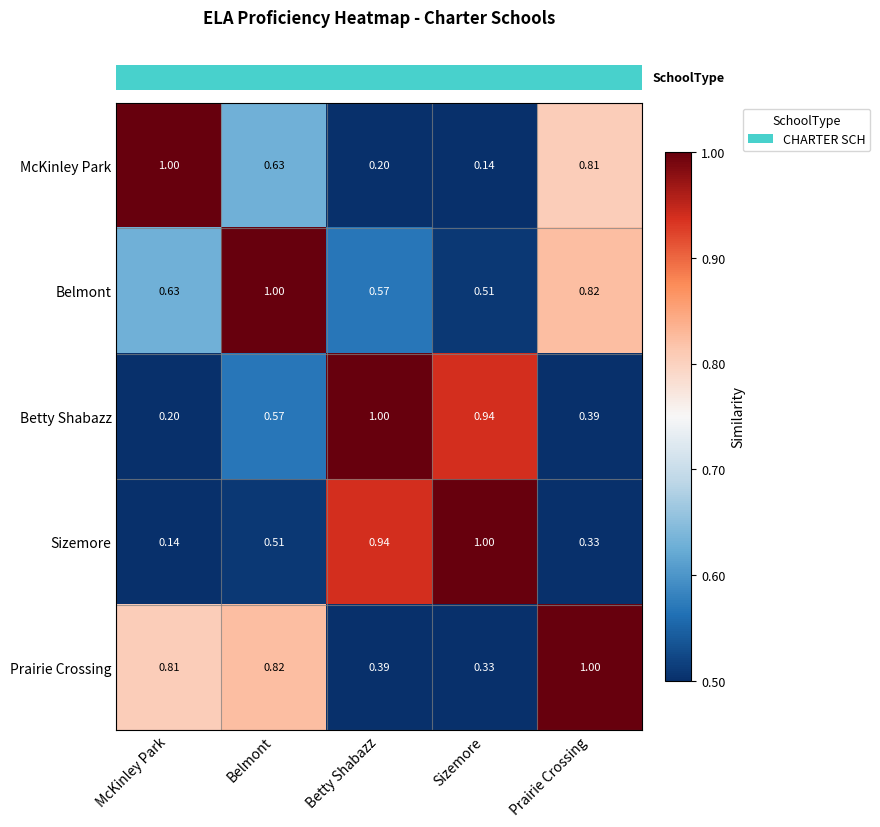

At which label is Prairie Crossing closest to 0?

Sizemore